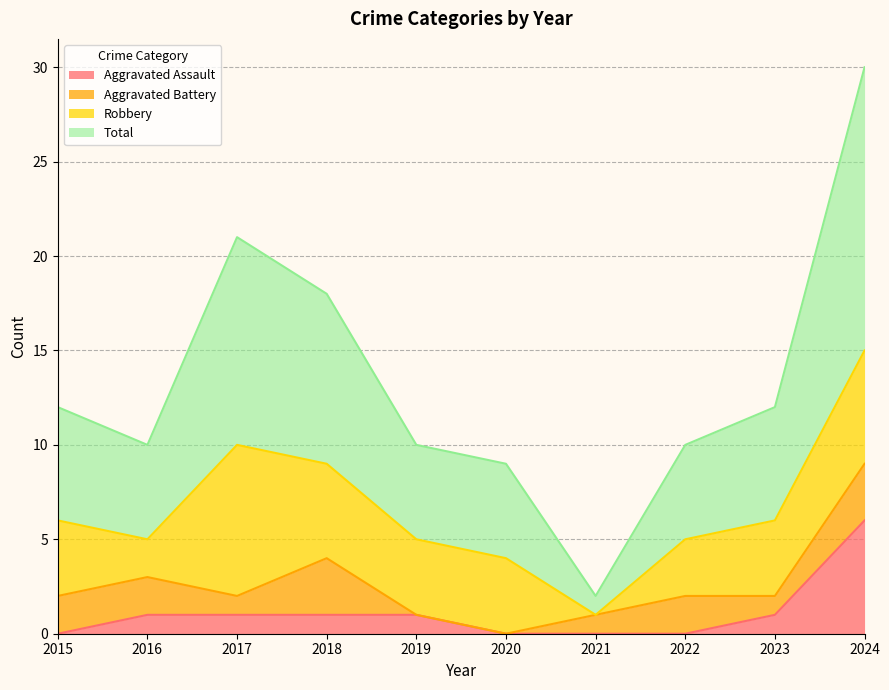

What is the value of the Total point at the 8th from the left?

10